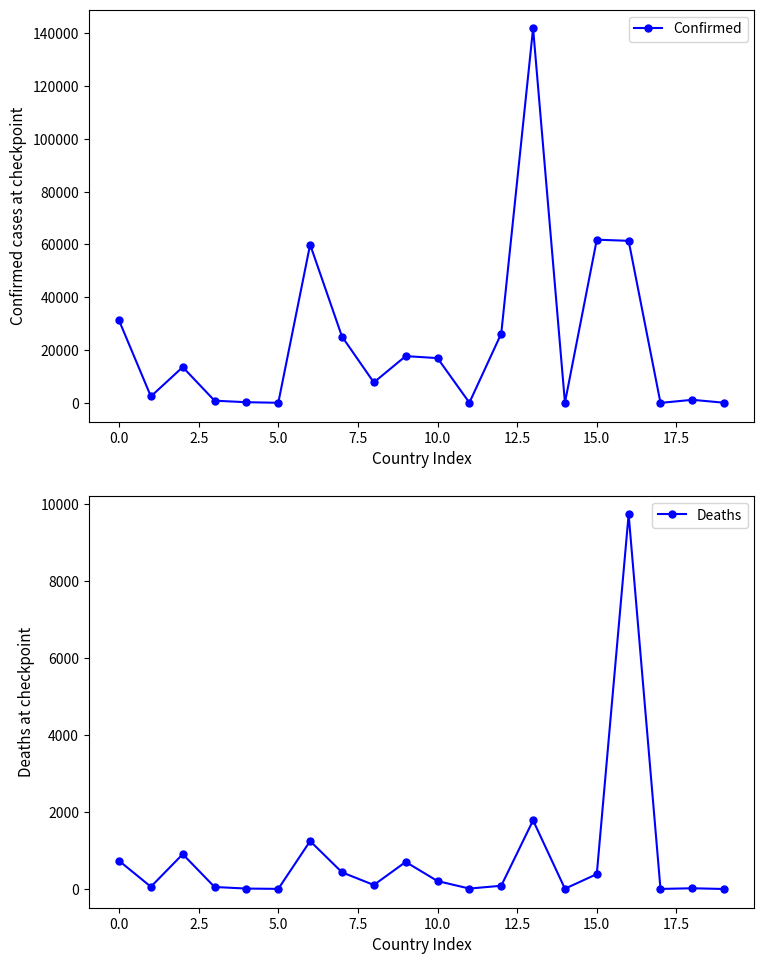

At which label does Confirmed first exceed 13571?

0.0